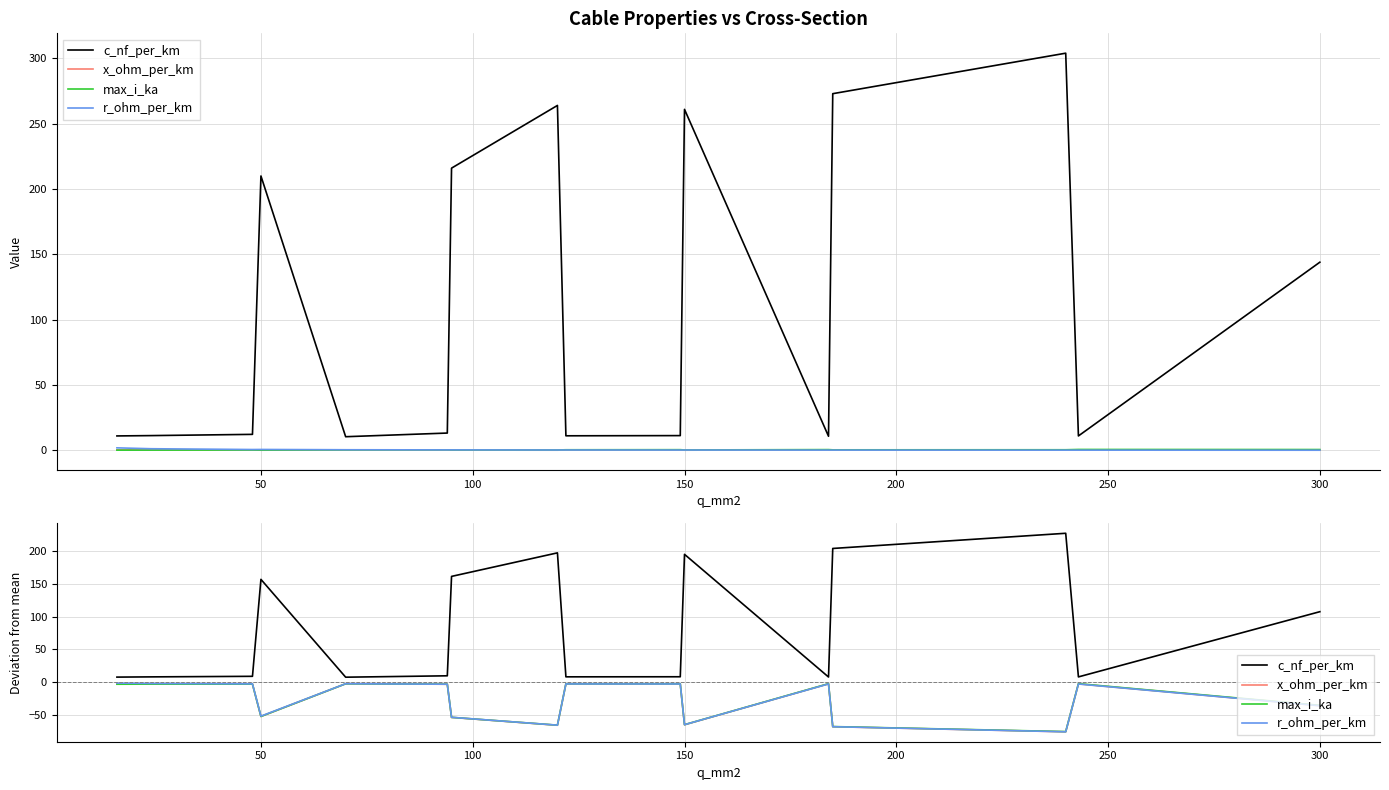

True or false: c_nf_per_km and x_ohm_per_km intersect in this chart.

False